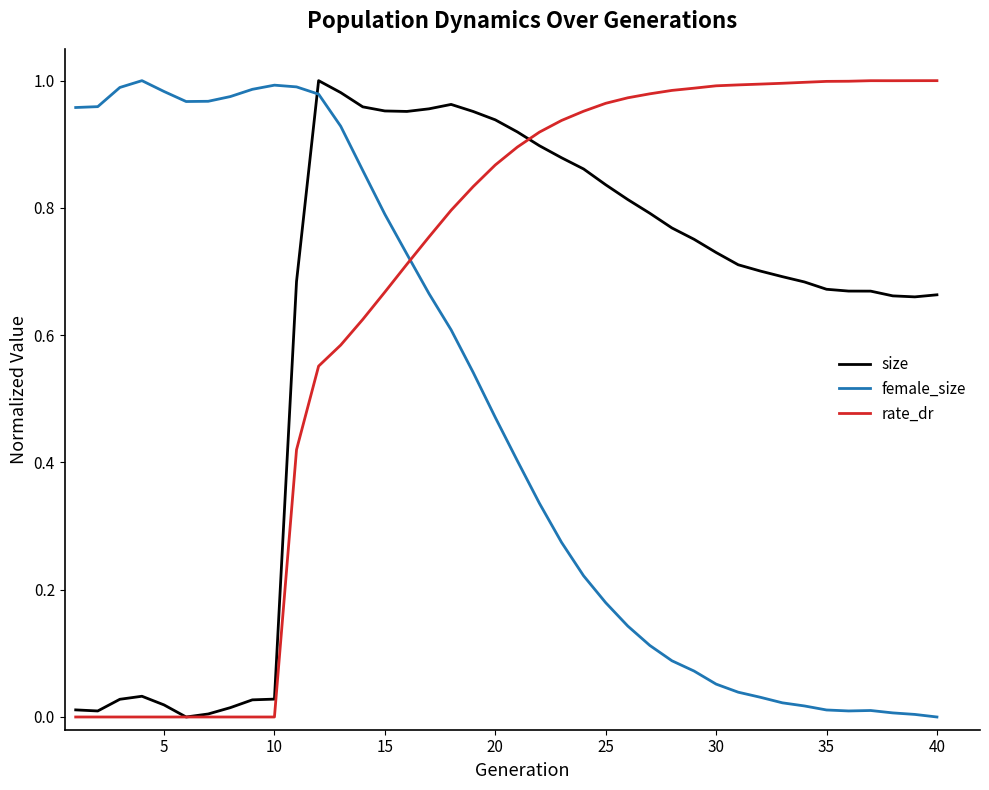

True or false: female_size and size intersect in this chart.

True